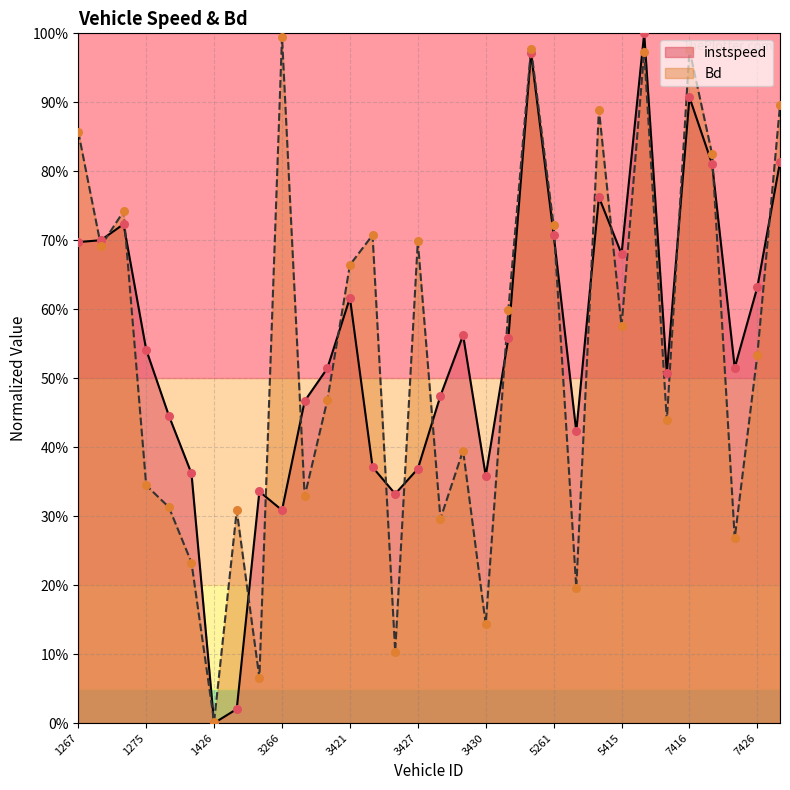

Which series has the widest spread of Y values?

instspeed